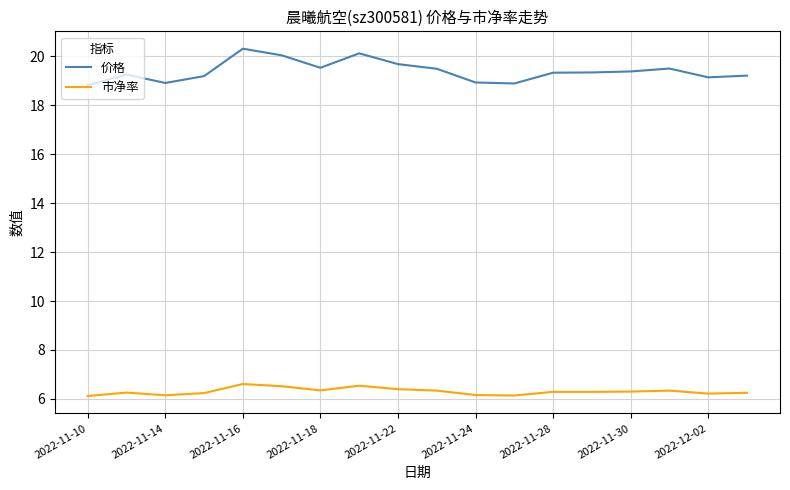

How many lines are shown in the chart?

2